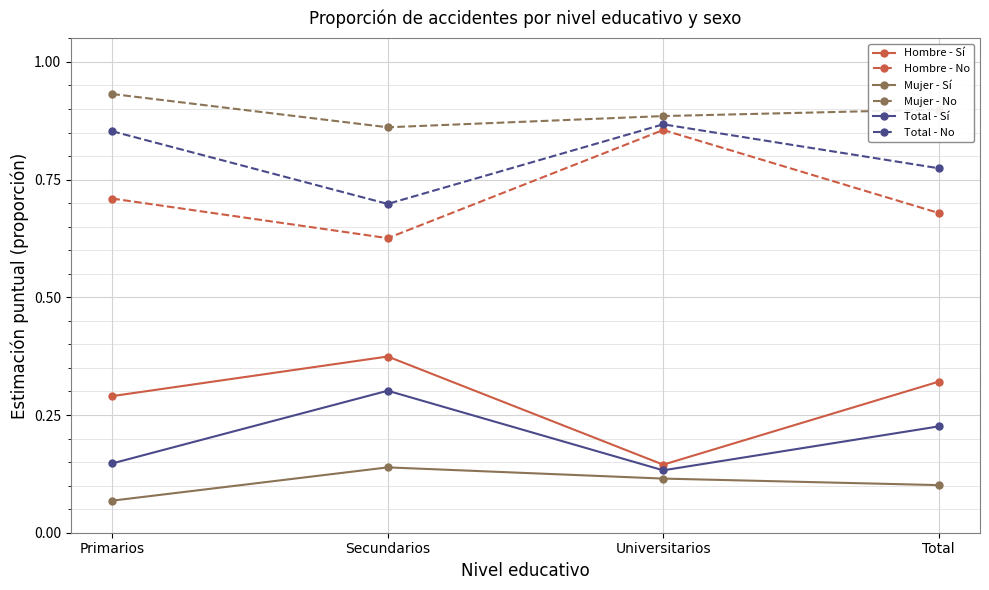

True or false: Mujer - Sí has a value of 0.1 at Total.

True